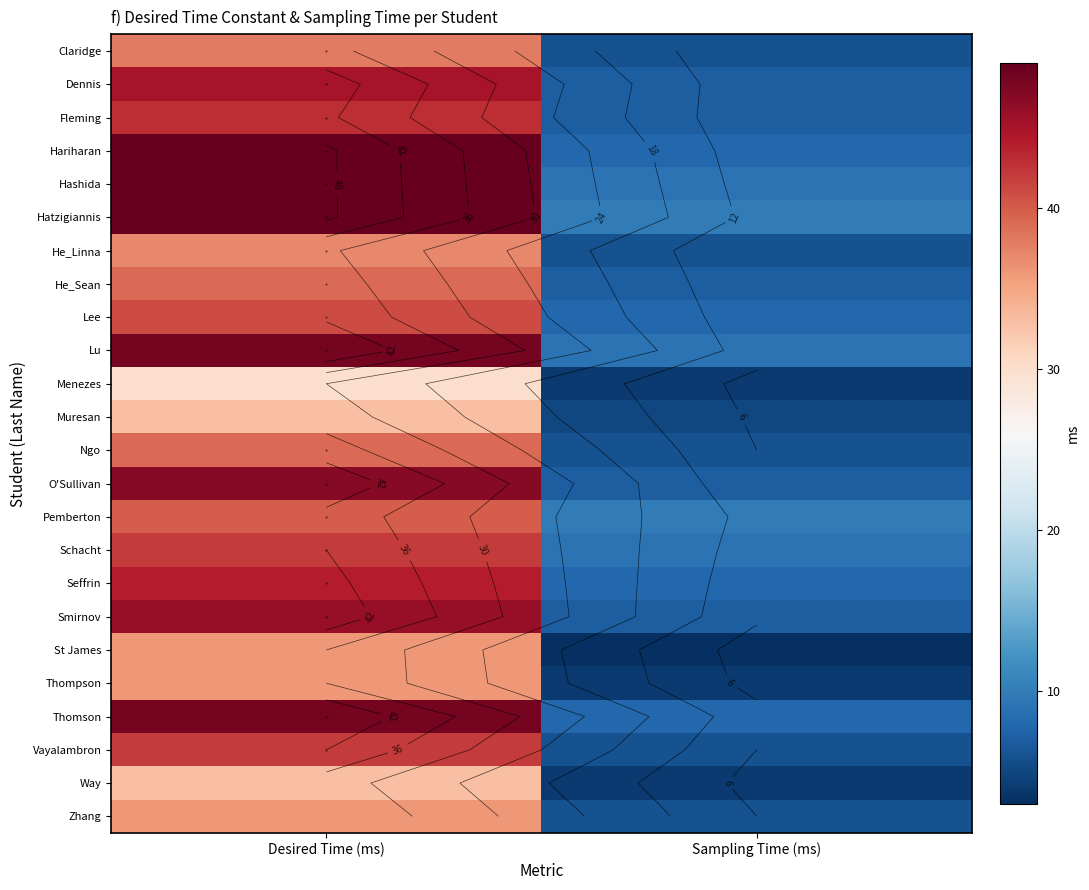

List the series in order of their peak value, lowest first.

Menezes, Muresan, Way, St James, Thompson, Zhang, He_Linna, Claridge, He_Sean, Ngo, Pemberton, Lee, Schacht, Vayalambron, Fleming, Seffrin, Dennis, Smirnov, O'Sullivan, Lu, Thomson, Hariharan, Hashida, Hatzigiannis